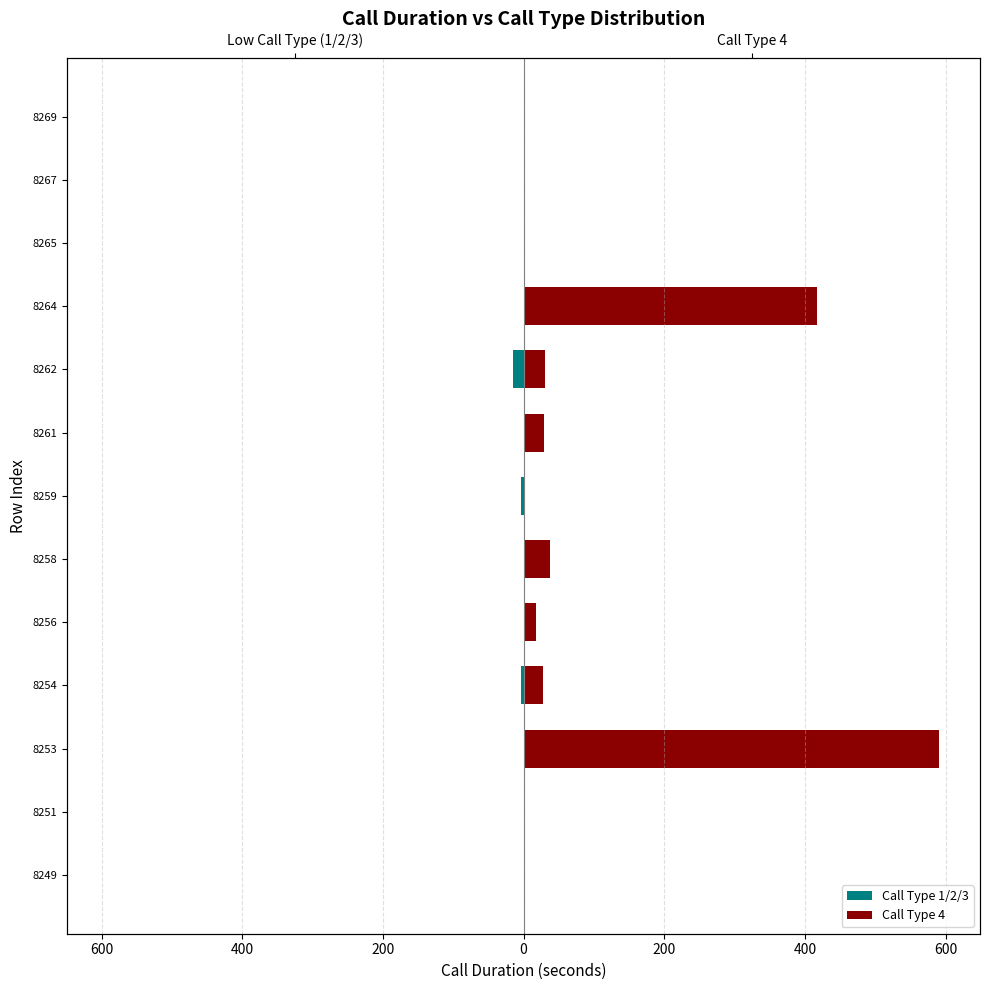

How many bars are there in total?

26